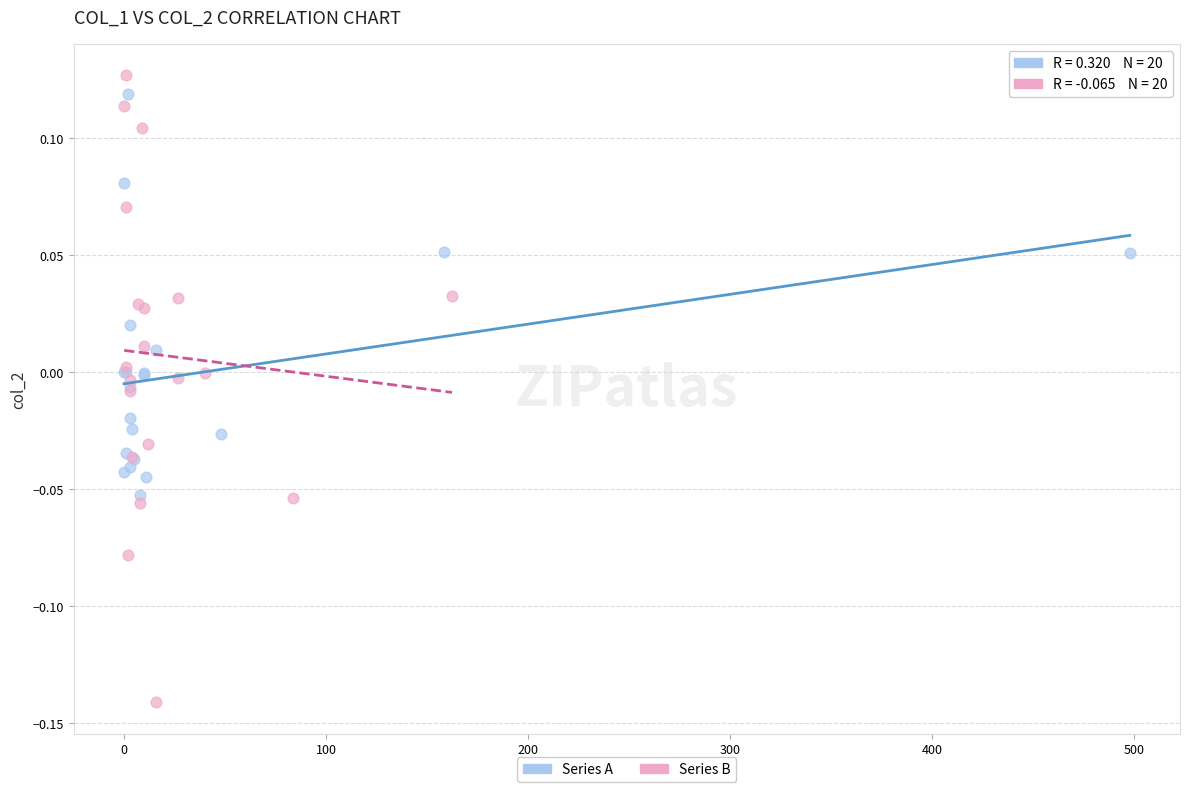

Which series has the largest Y range (max minus min)?

Series B